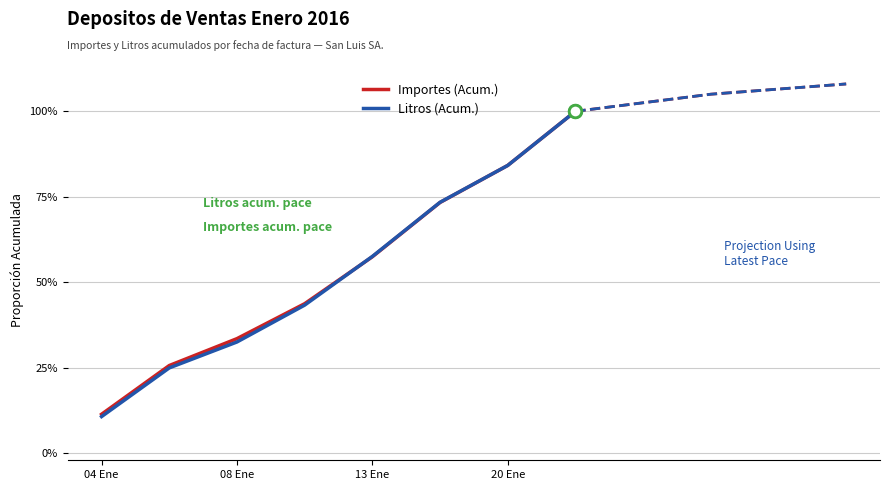

True or false: Litros (Acum.) has more than 0 points higher than both neighbors.

False